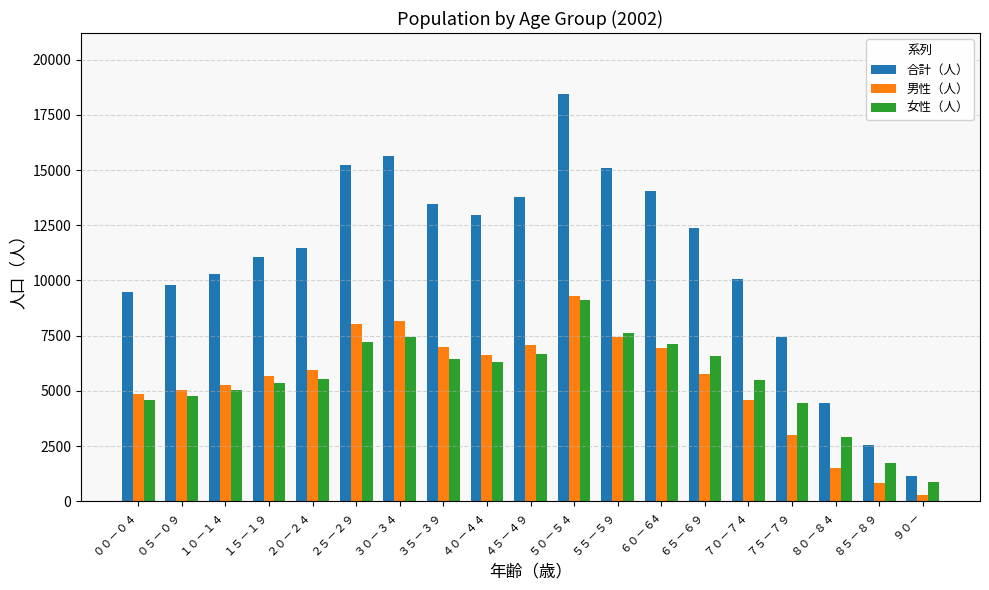

At which label does 女性（人） reach its peak?

５０－５４